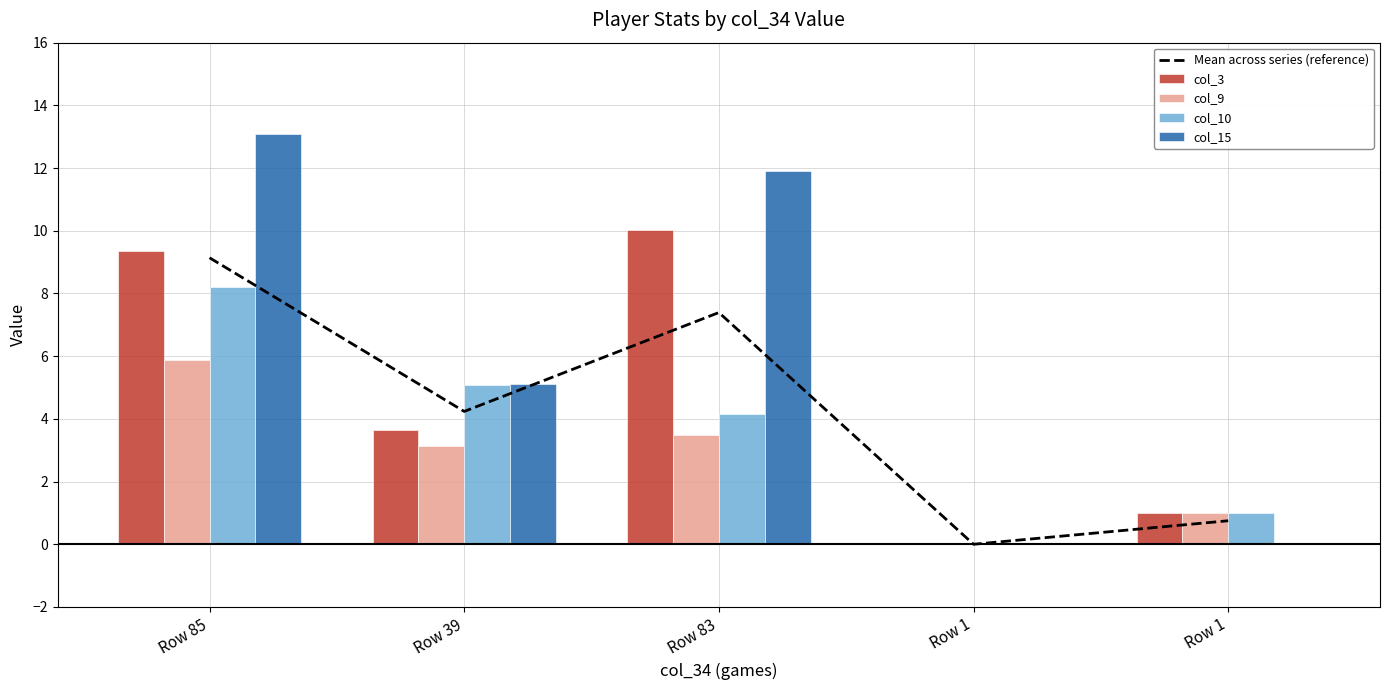

Rank the series at Row 83 from highest to lowest value.

col_15, col_3, Mean across series (reference), col_10, col_9